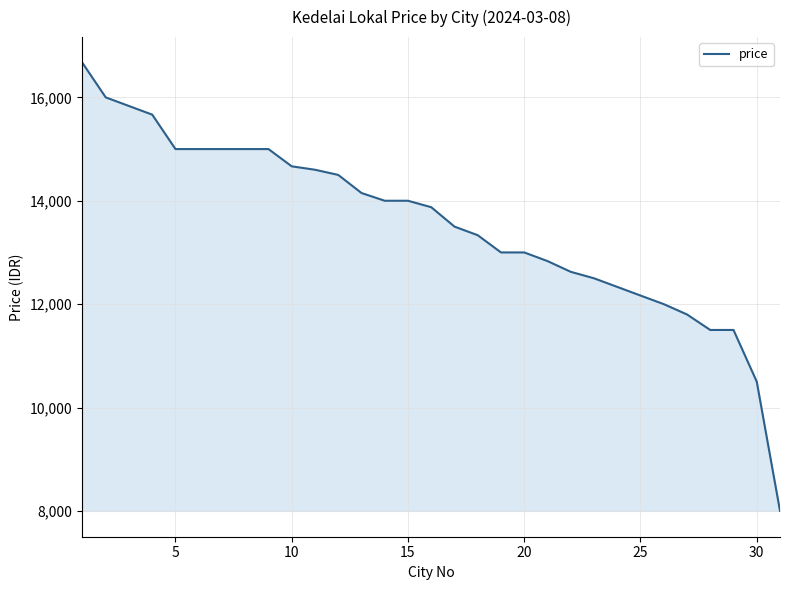

What is the sum of all values?

419546